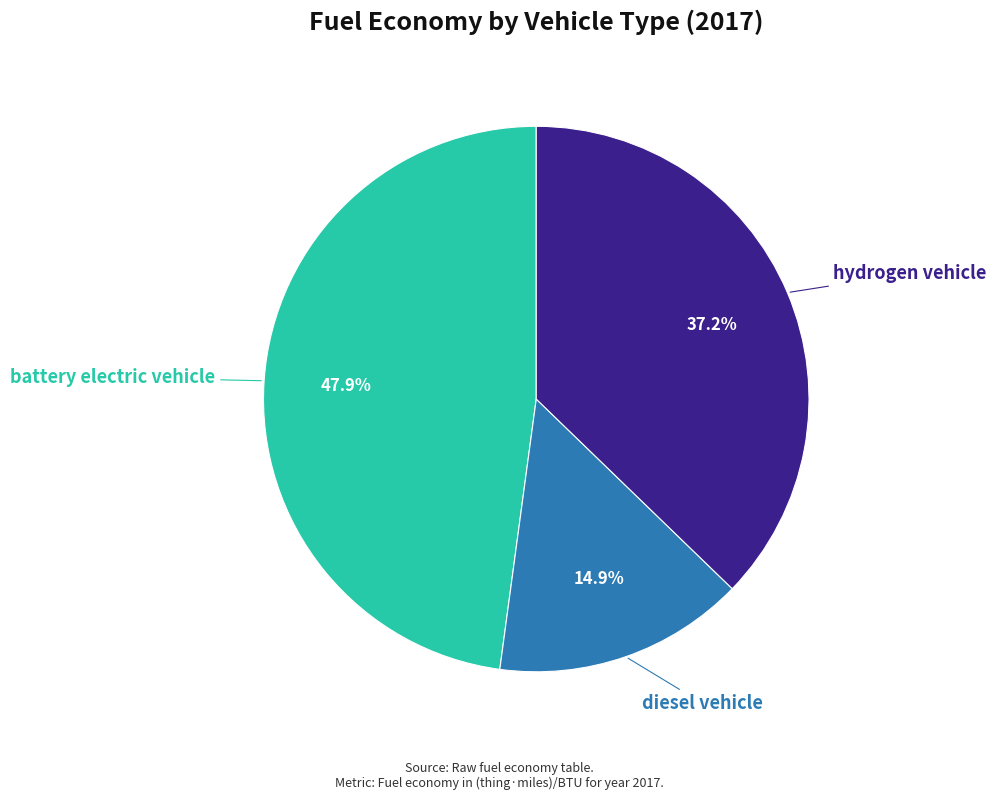

Is there any slice that represents more than half of the pie?

No